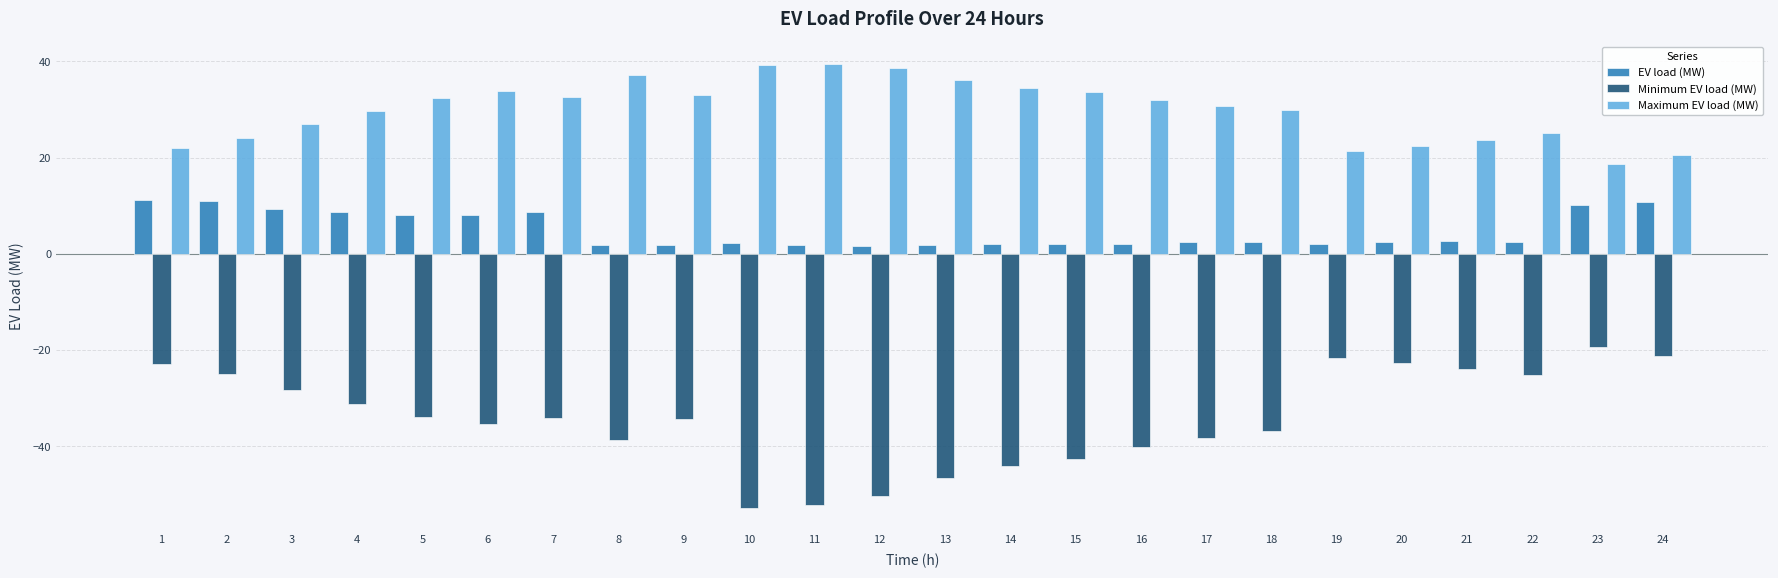

What is the smallest value displayed?

-52.8